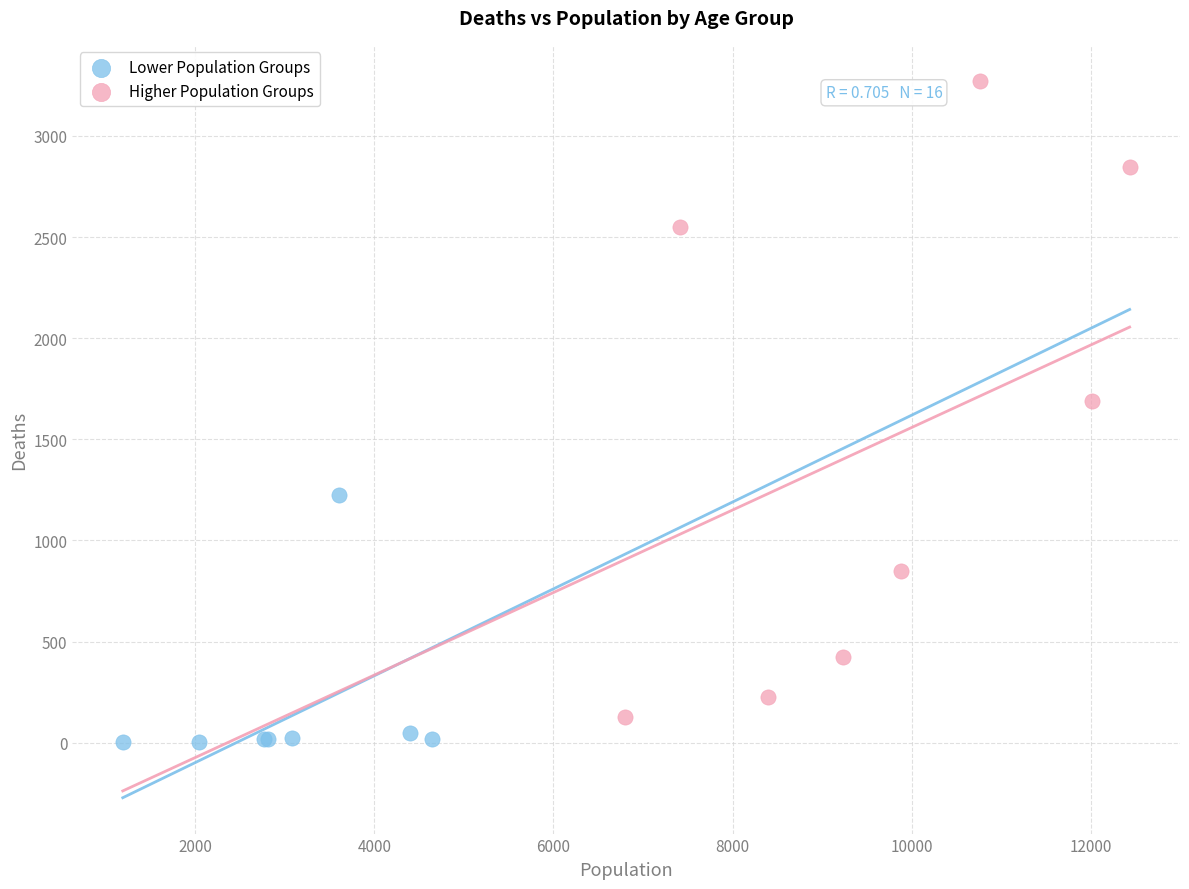

Which series has the widest spread of Y values?

Higher Population Groups